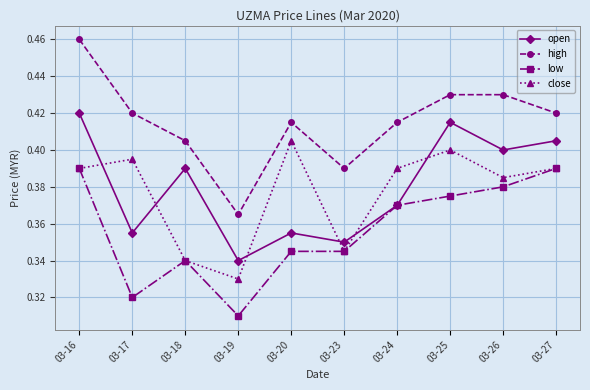

At which category does the chart reach its peak across all series?

03-16